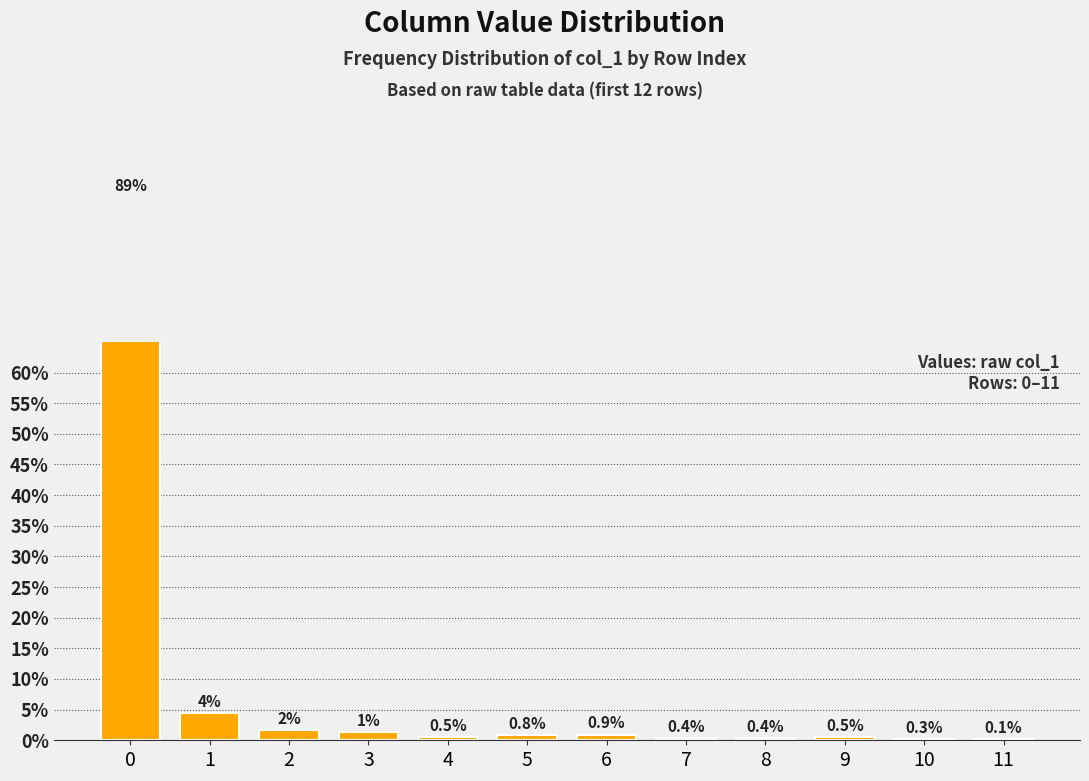

Reading left to right, list all the values displayed in this chart.

88.7	4.4	1.6	1.3	0.5	0.8	0.9	0.4	0.4	0.5	0.3	0.1